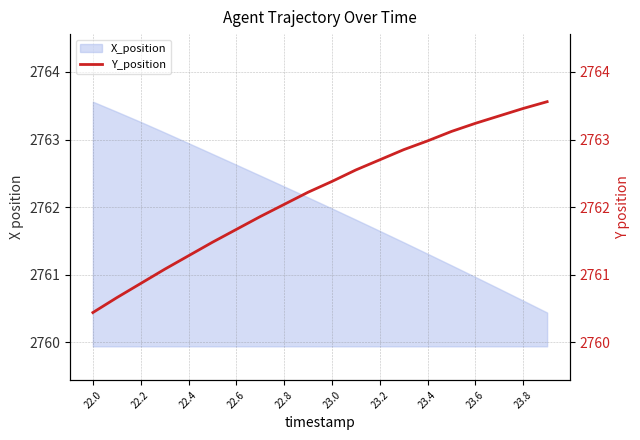

At which label does X_position reach its peak?

22.0